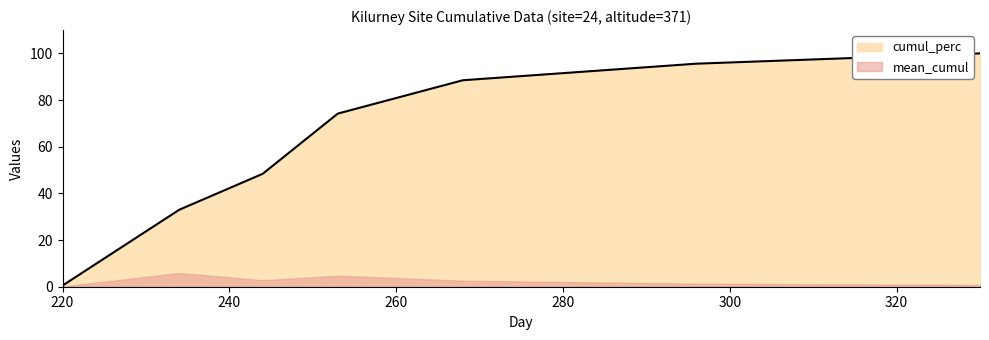

Which label corresponds to the smallest value in the chart?

220